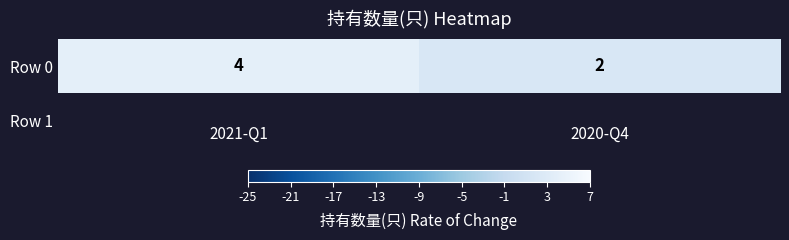

The value at 2020-Q4 is 1. True or false?

False